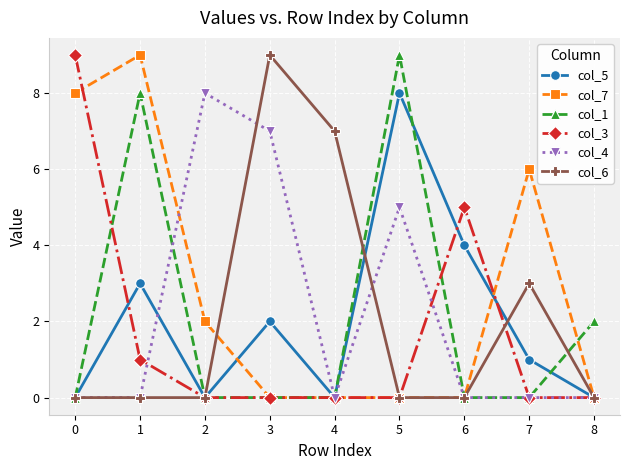

What is the difference between the maximum and minimum values in the col_6 series?

9